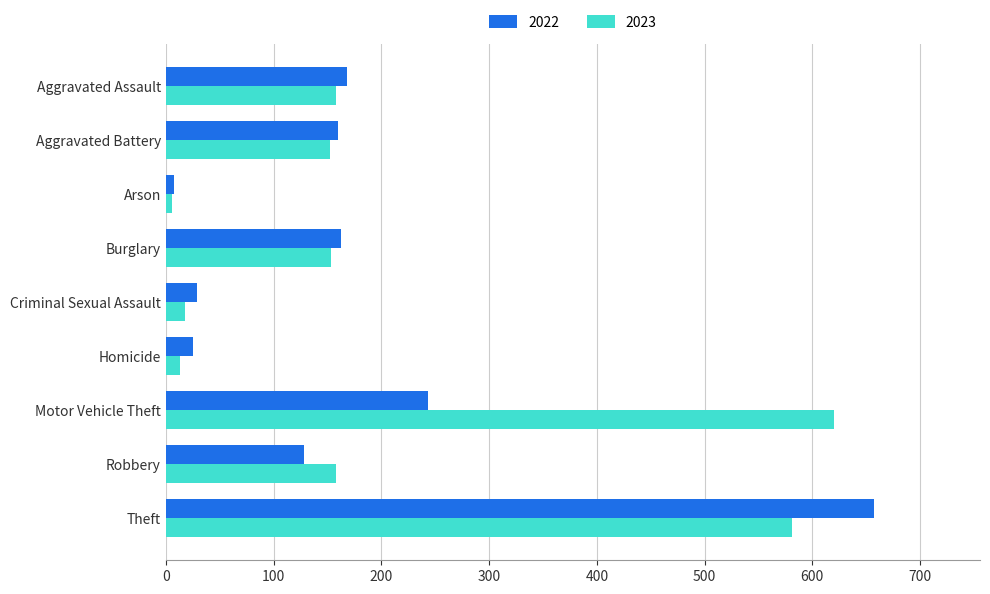

What is the total value across all series at Robbery?

286